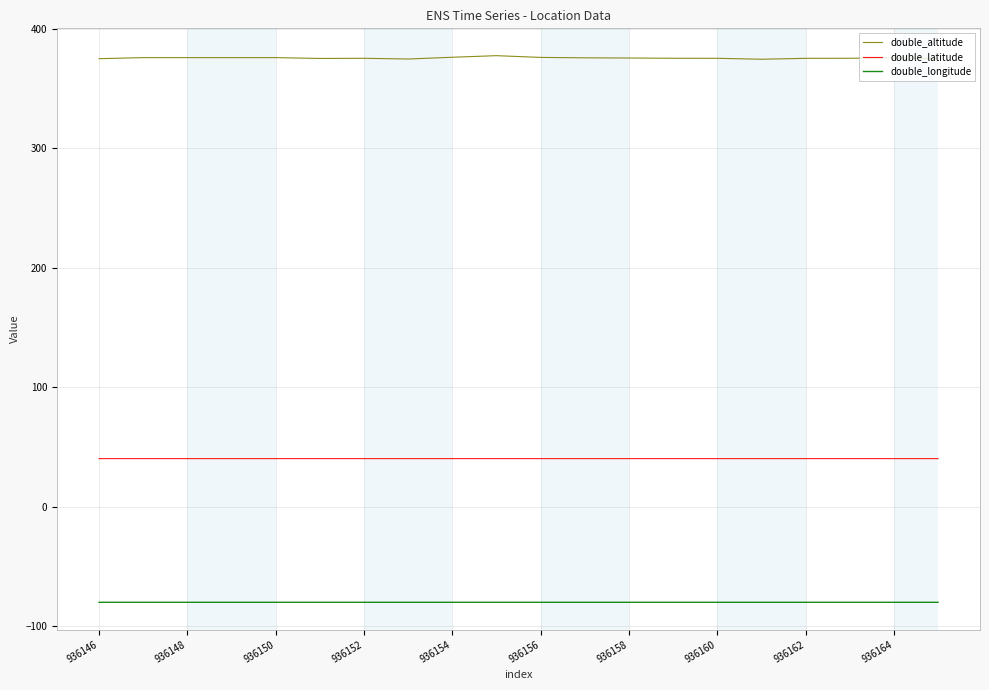

What is the minimum value for double_longitude?

-79.8